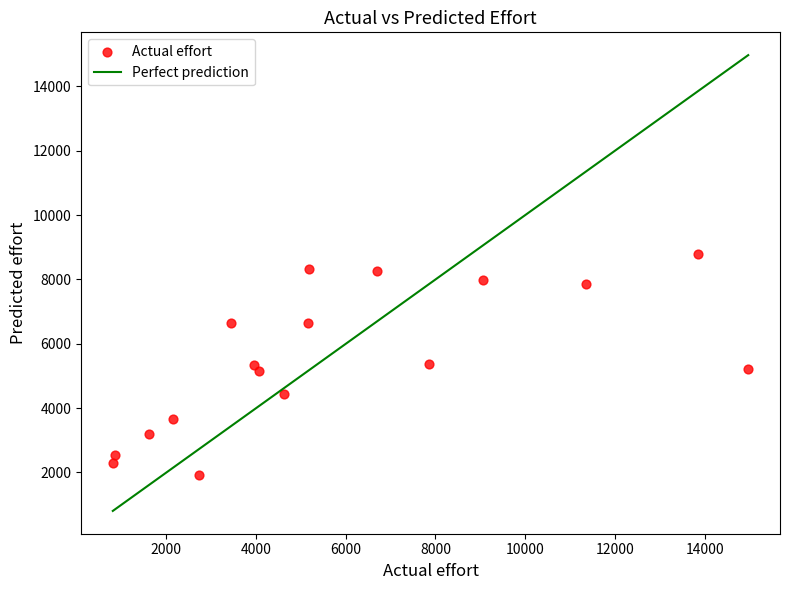

What is the range of X values (max minus min)?

14168.0